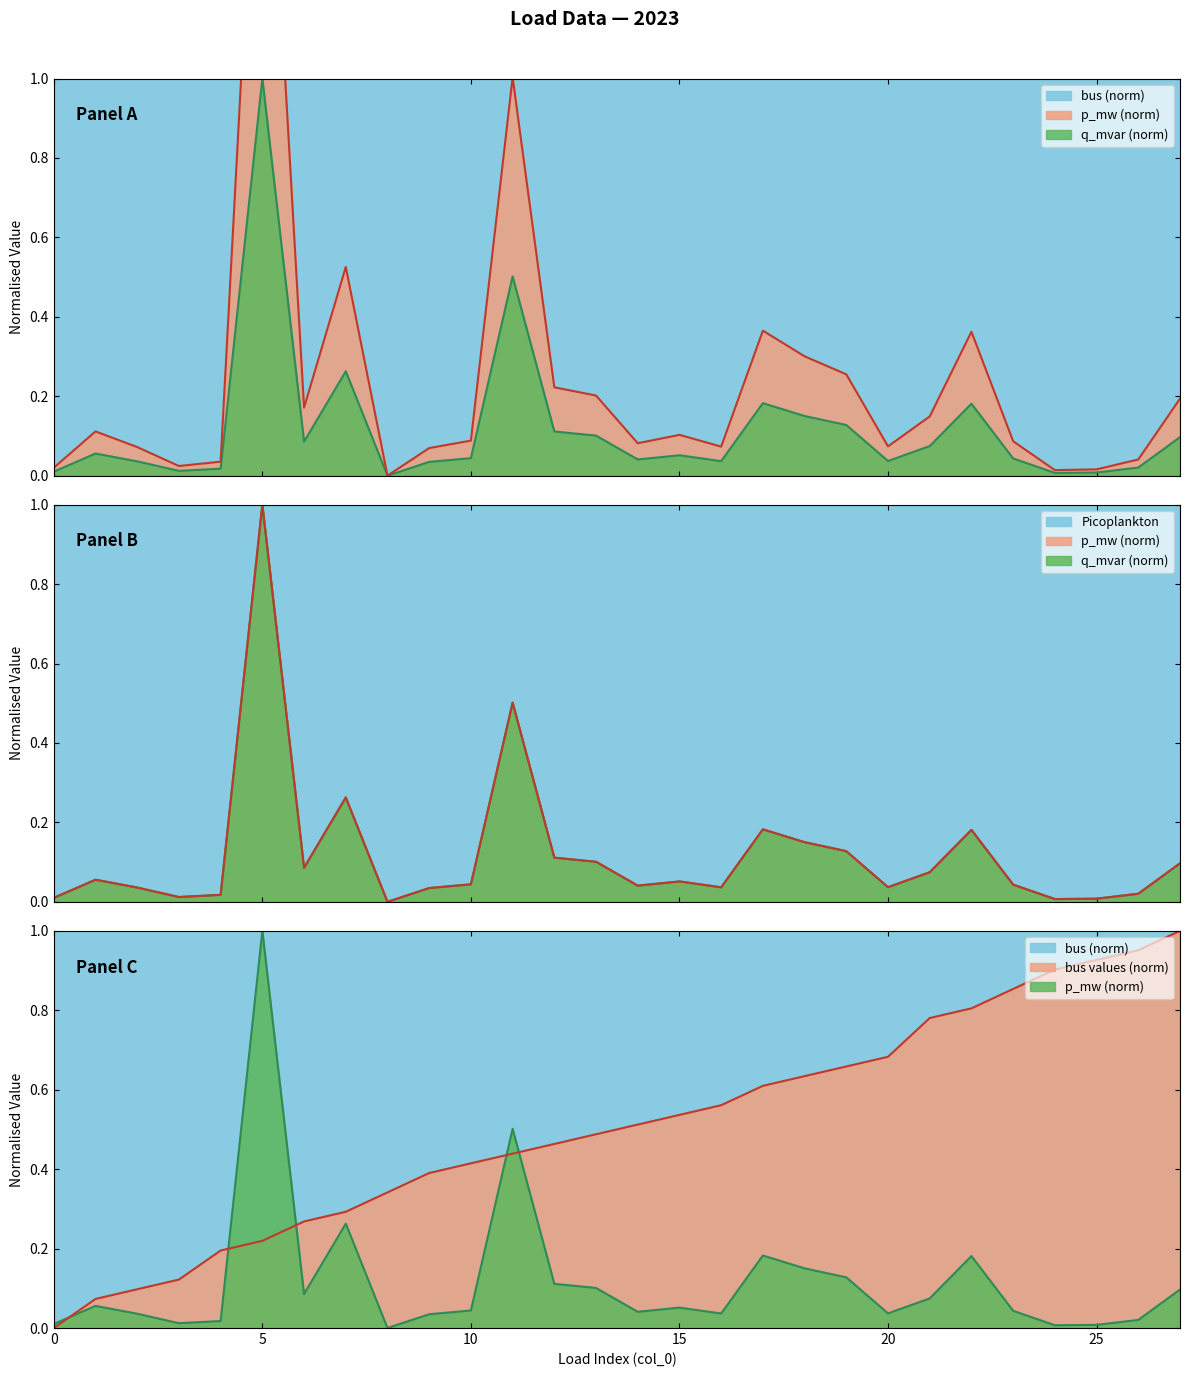

Which series has the largest range (max minus min)?

p_mw